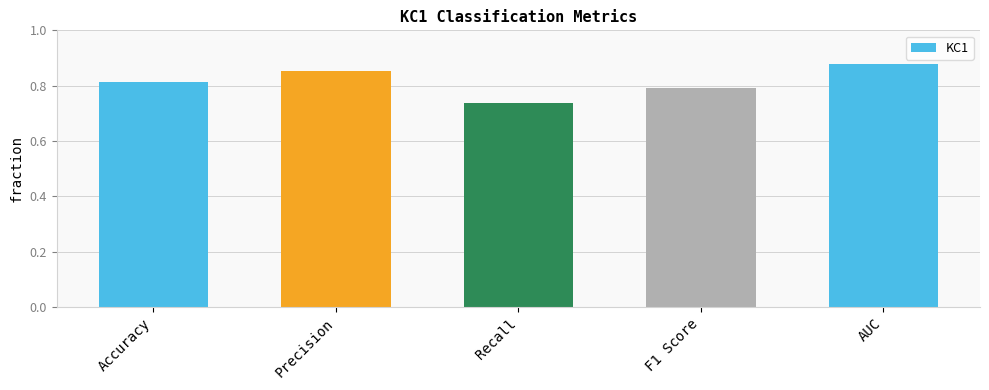

List the labels in order of value, largest first.

AUC, Precision, Accuracy, F1 Score, Recall